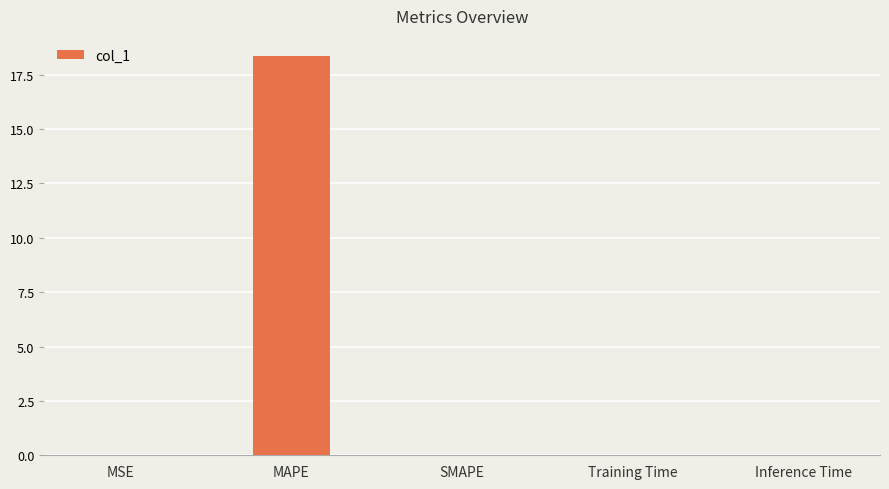

What is the sum of all values?

18.4